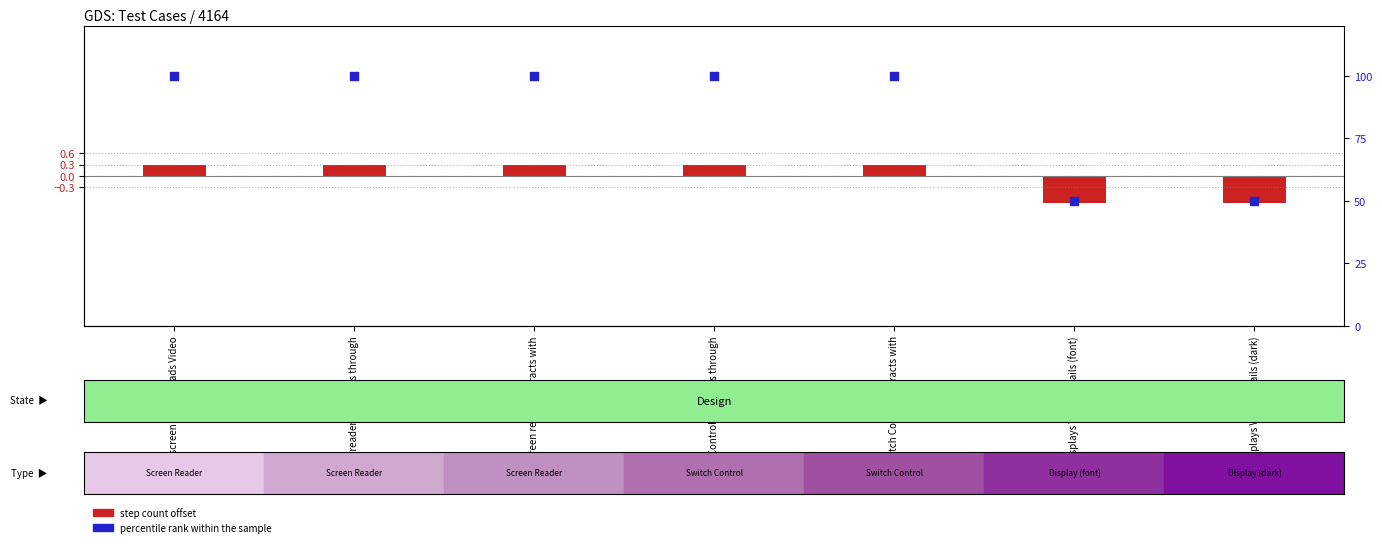

Which series has the largest Y range (max minus min)?

percentile rank within sample